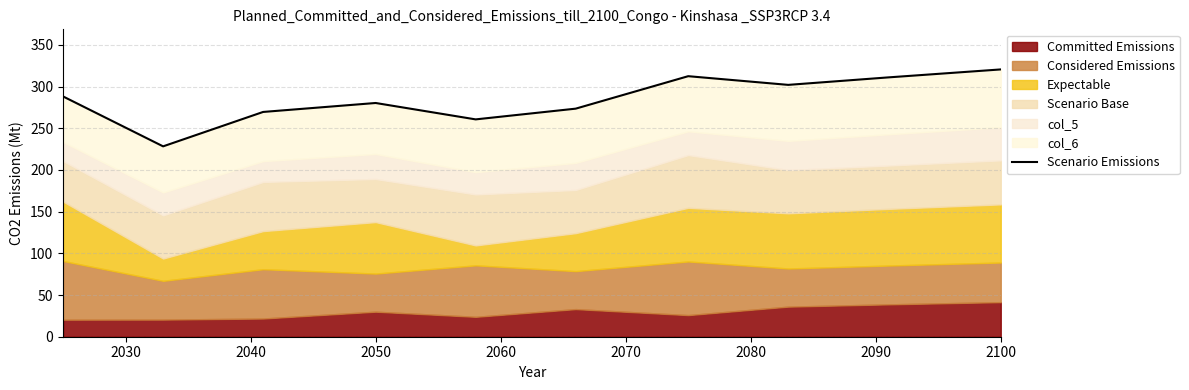

What is the difference between the second highest and minimum values?

84.2